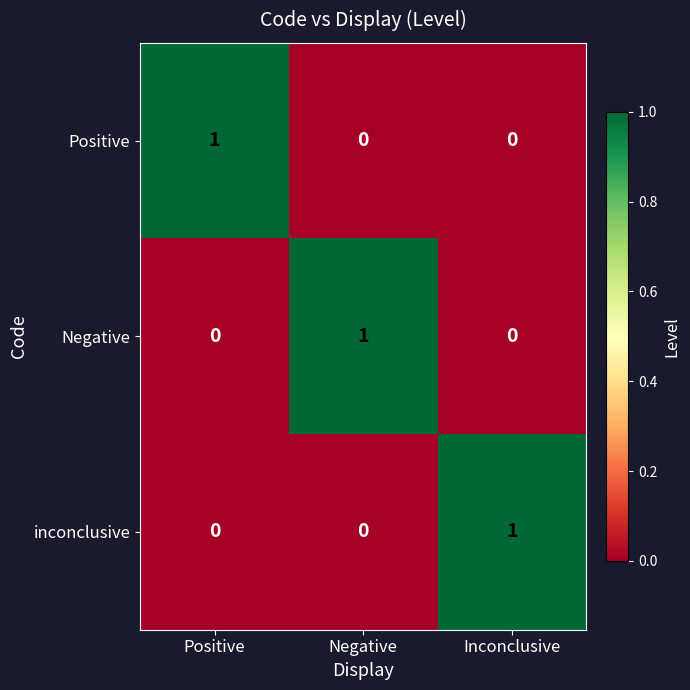

At how many categories does at least one series exceed 0?

3